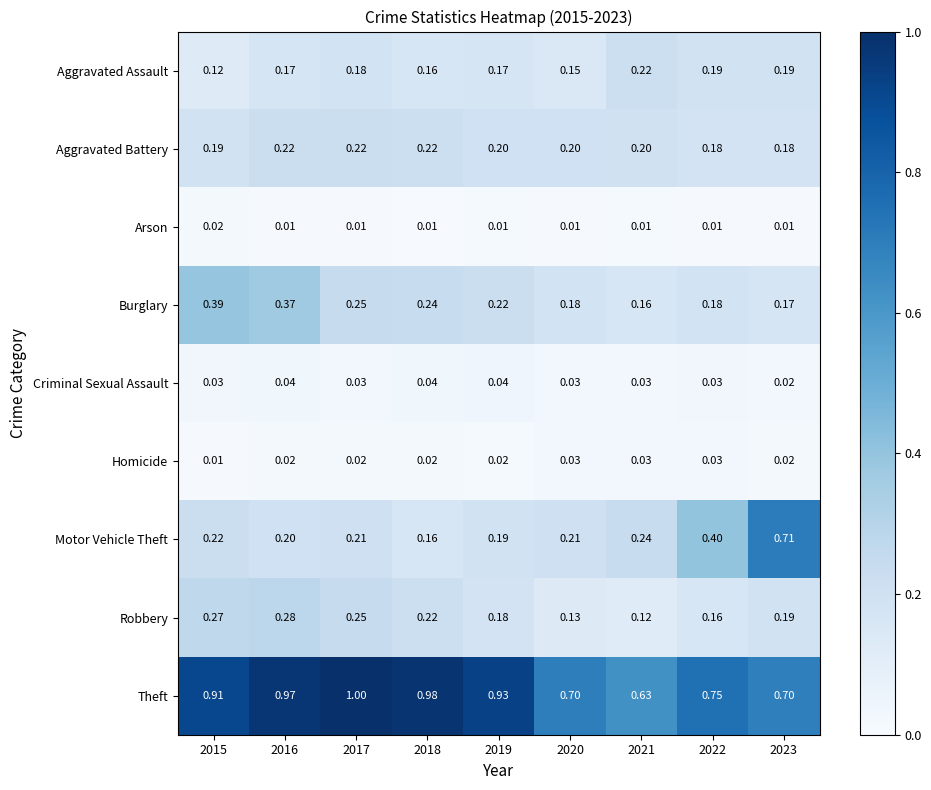

Which series has the widest spread of values?

Motor Vehicle Theft